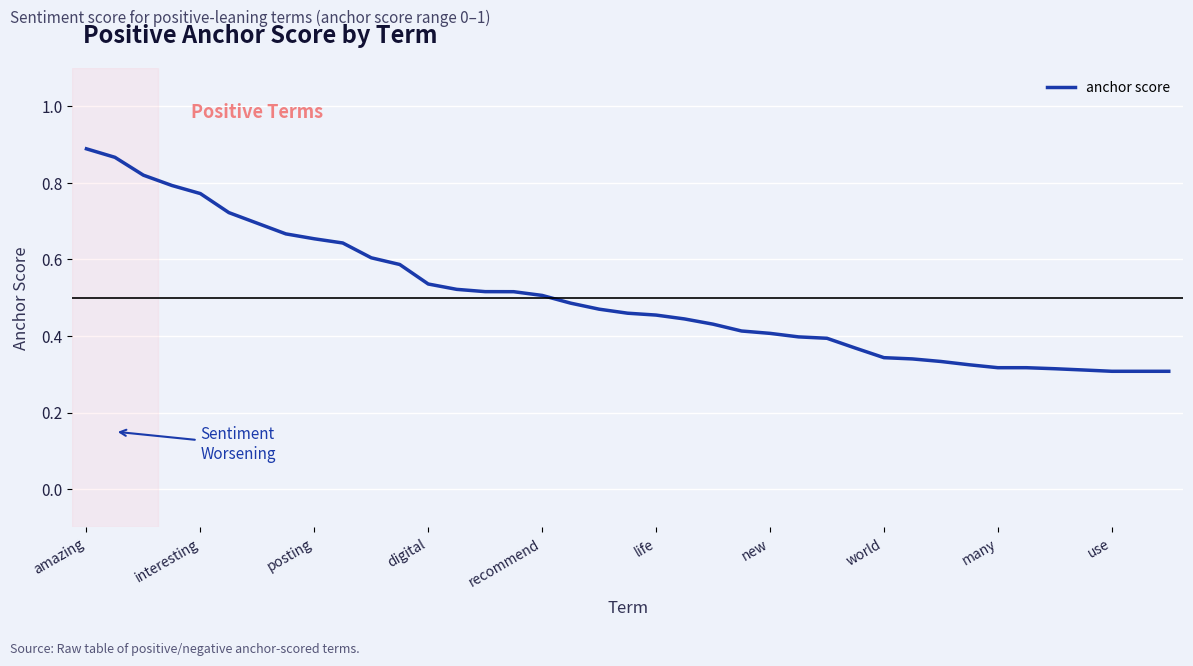

How many lines are shown in the chart?

1